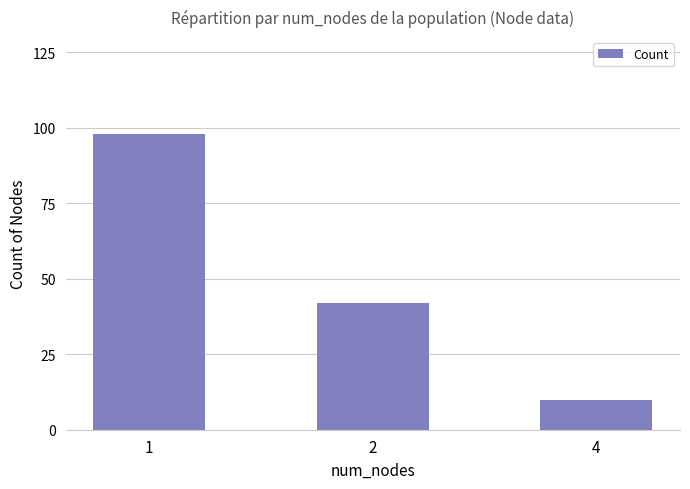

Between 4 and 2, which is larger?

2